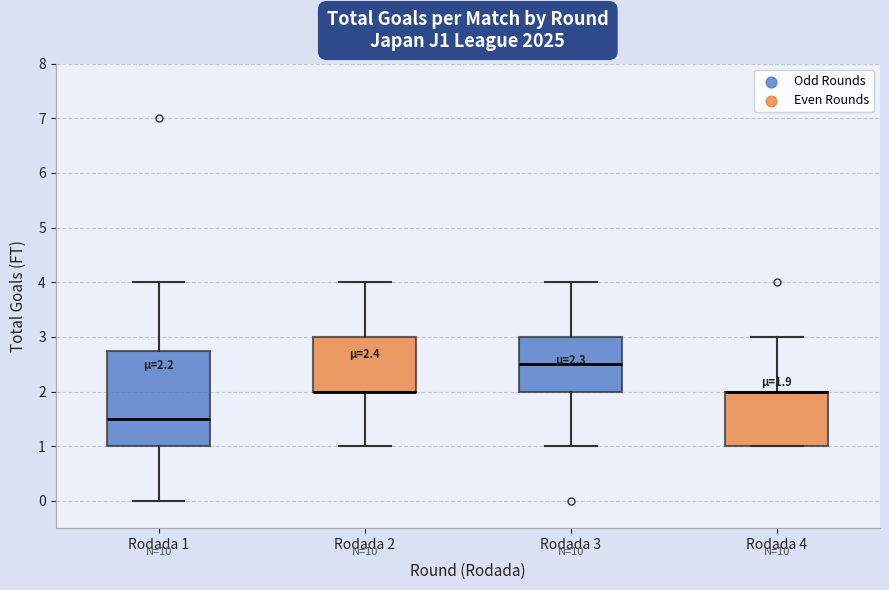

Comparing the boxes themselves (not the whiskers), which one is the tallest?

Rodada 1